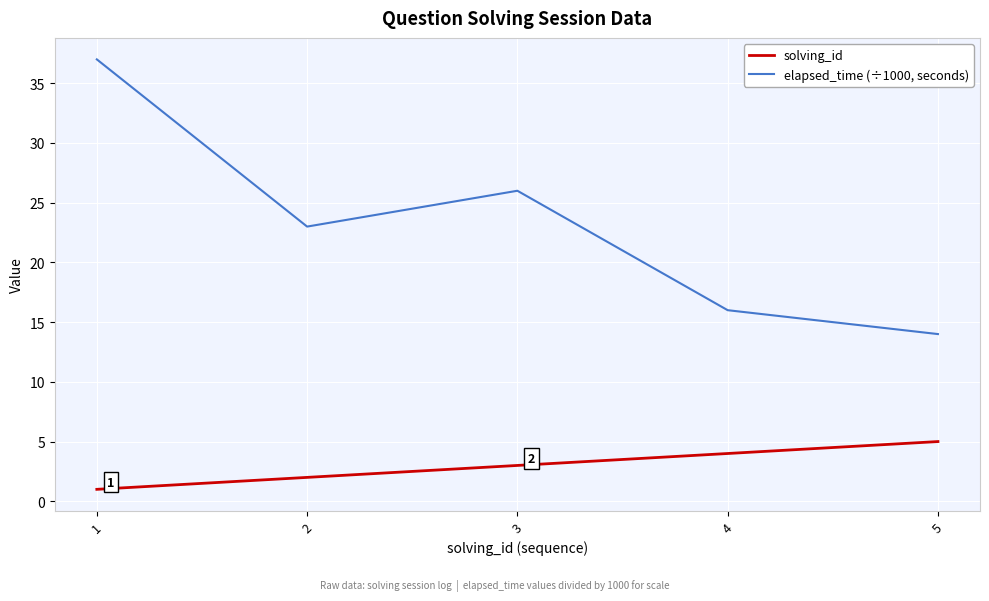

True or false: solving_id and elapsed_time (÷1000, seconds) cross at least once.

False